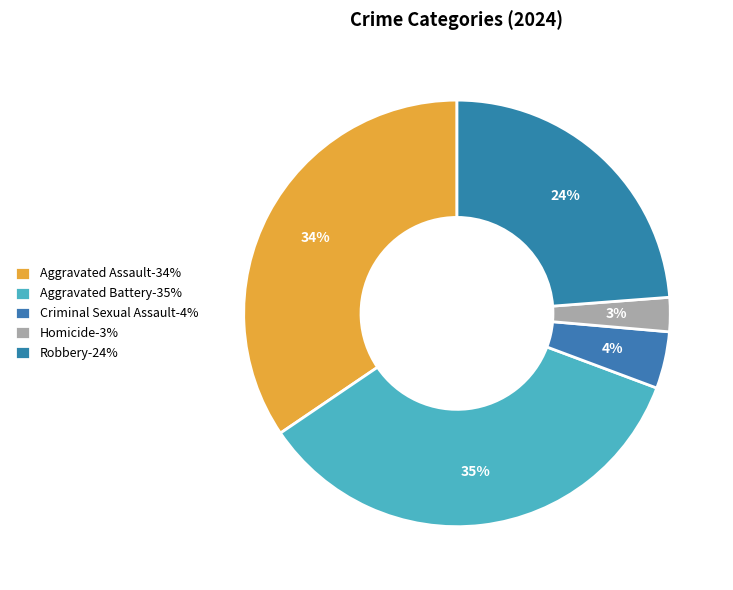

Which category has the smallest portion of the pie?

Homicide